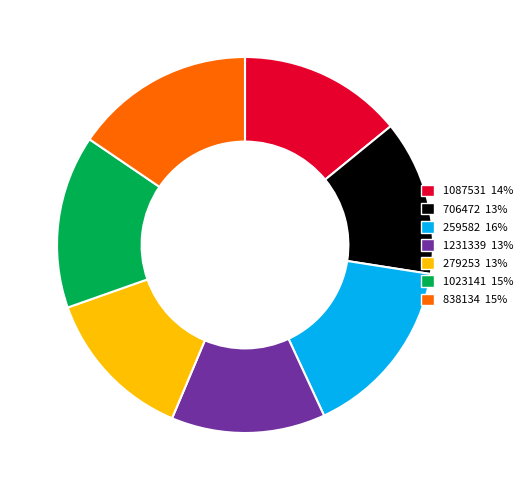

What is the ratio of the value at 259582 to the value at 279253?

1.2